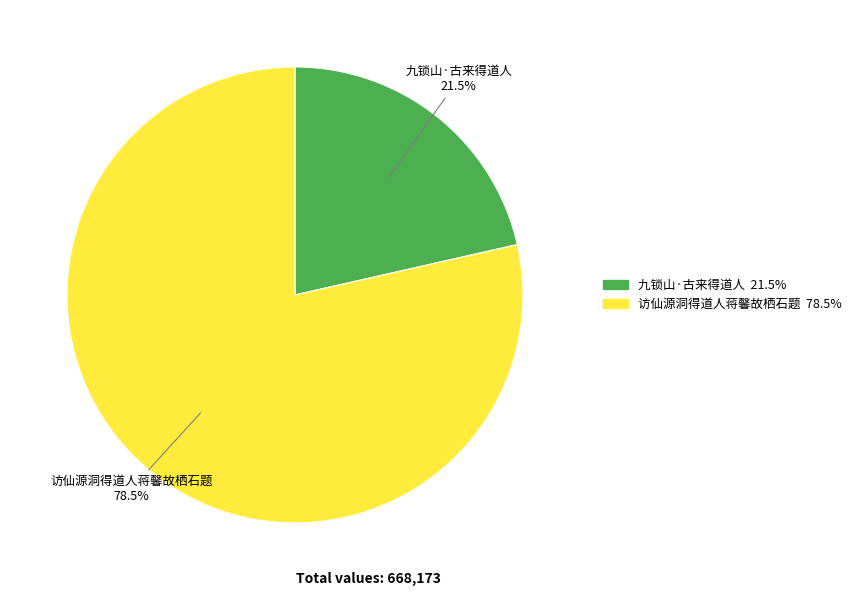

What is the smallest slice in the pie chart?

九锁山·古来得道人